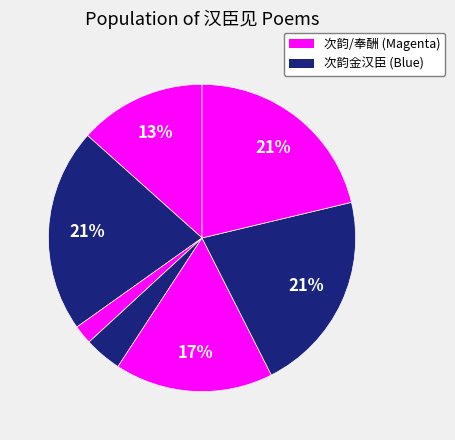

How many slices are in this pie chart?

7